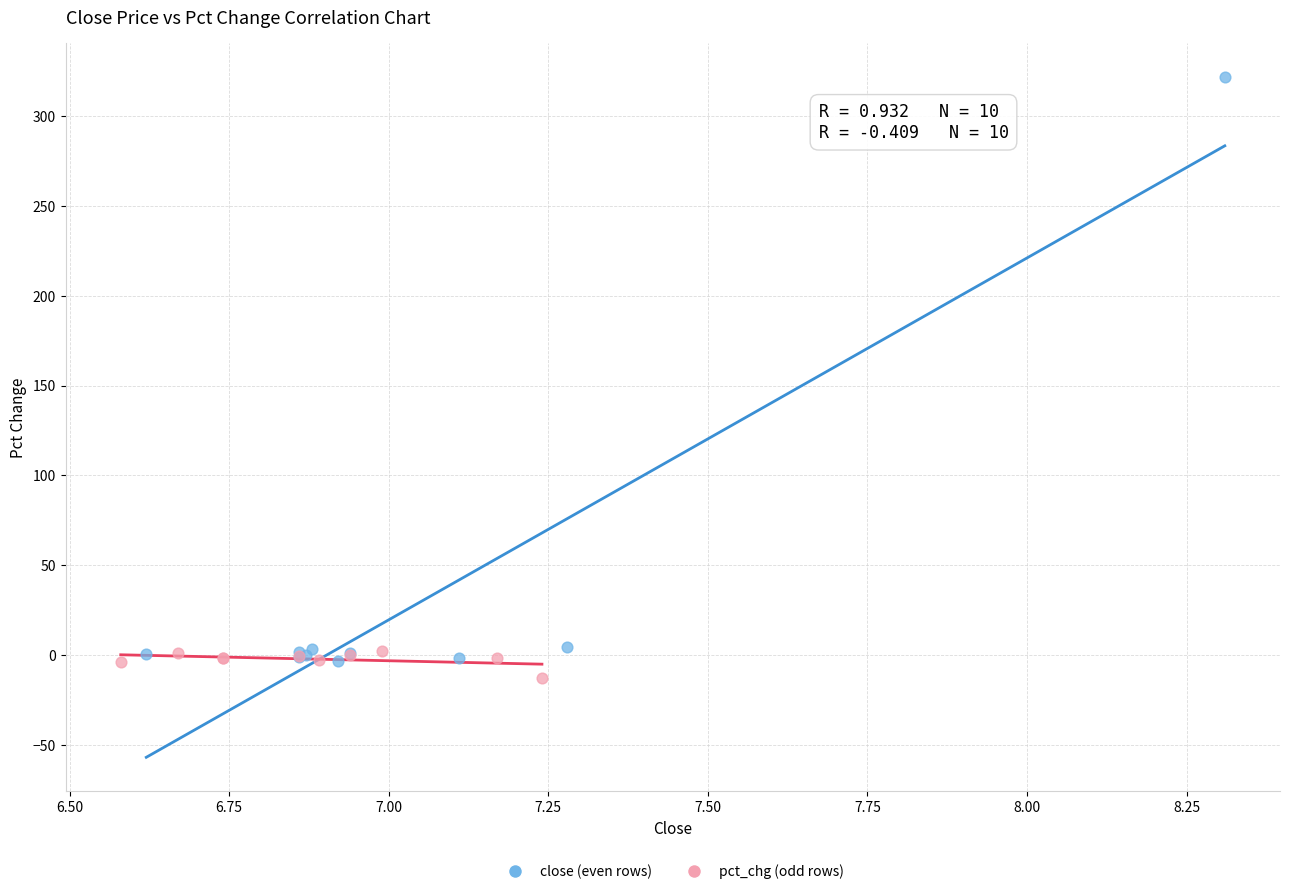

Which series has the largest Y range (max minus min)?

close (even rows)